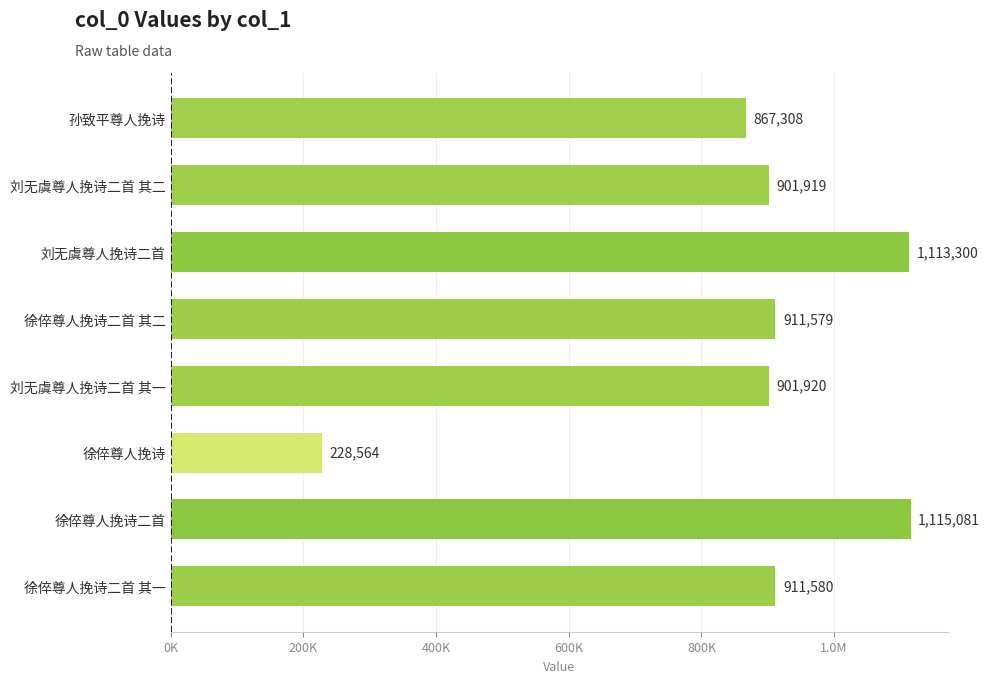

What is the sum of all values?

6951251